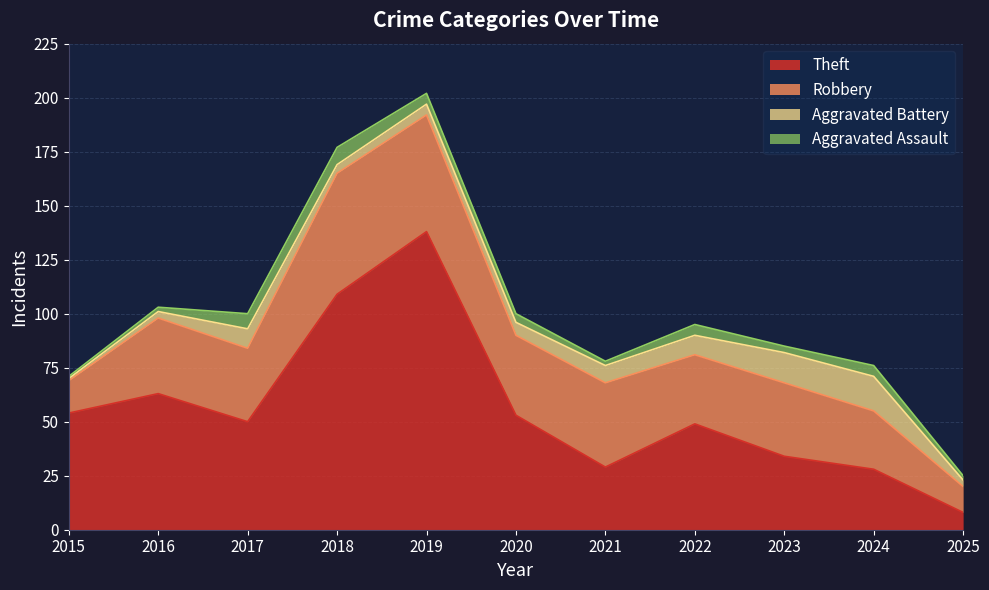

At which category does the chart reach its peak across all series?

2019